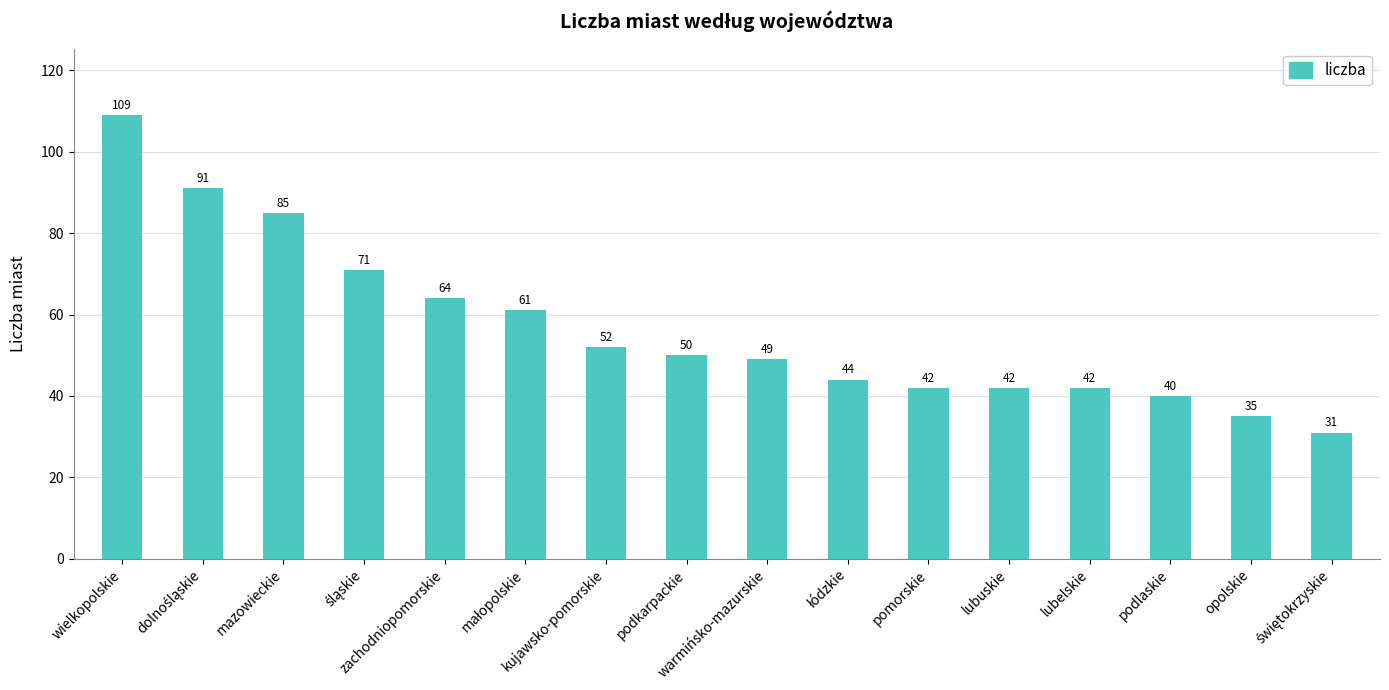

Between opolskie and wielkopolskie, which is larger?

wielkopolskie